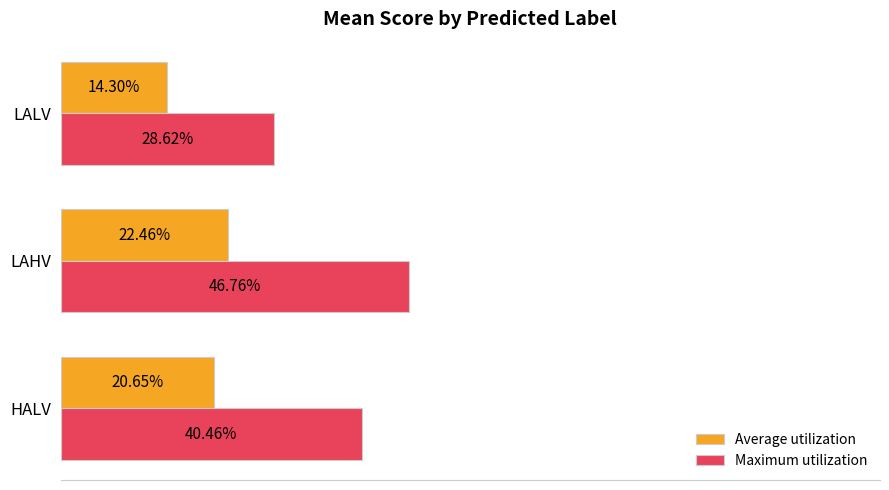

Rank the categories by Average utilization value from lowest to highest.

LALV, HALV, LAHV